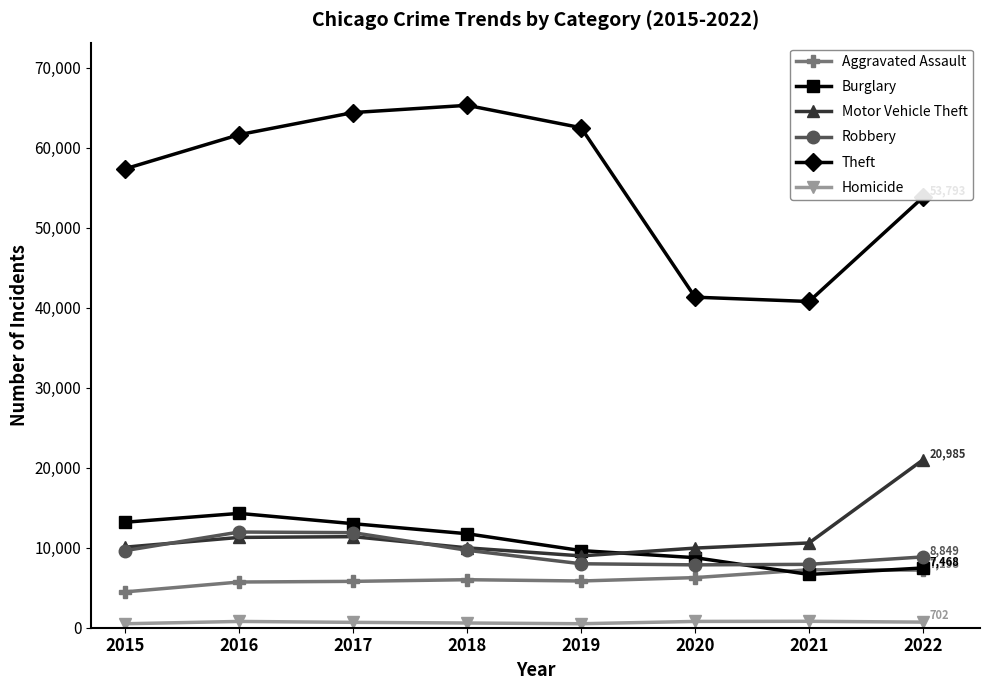

Which series has the largest range (max minus min)?

Theft